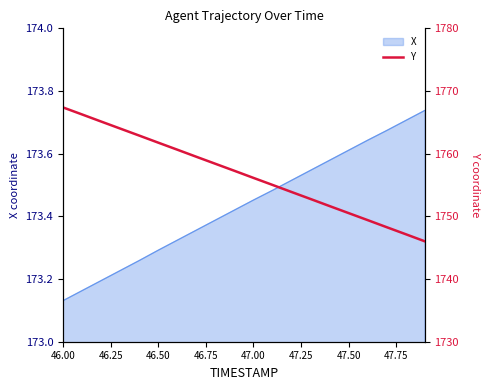

Reading left to right, what are all the values shown in this chart?

1767.4	1766.3	1765.1	1764.0	1762.9	1761.8	1760.6	1759.5	1758.4	1757.3	1756.1	1755.0	1753.9	1752.8	1751.6	1750.5	1749.4	1748.3	1747.2	1746.0